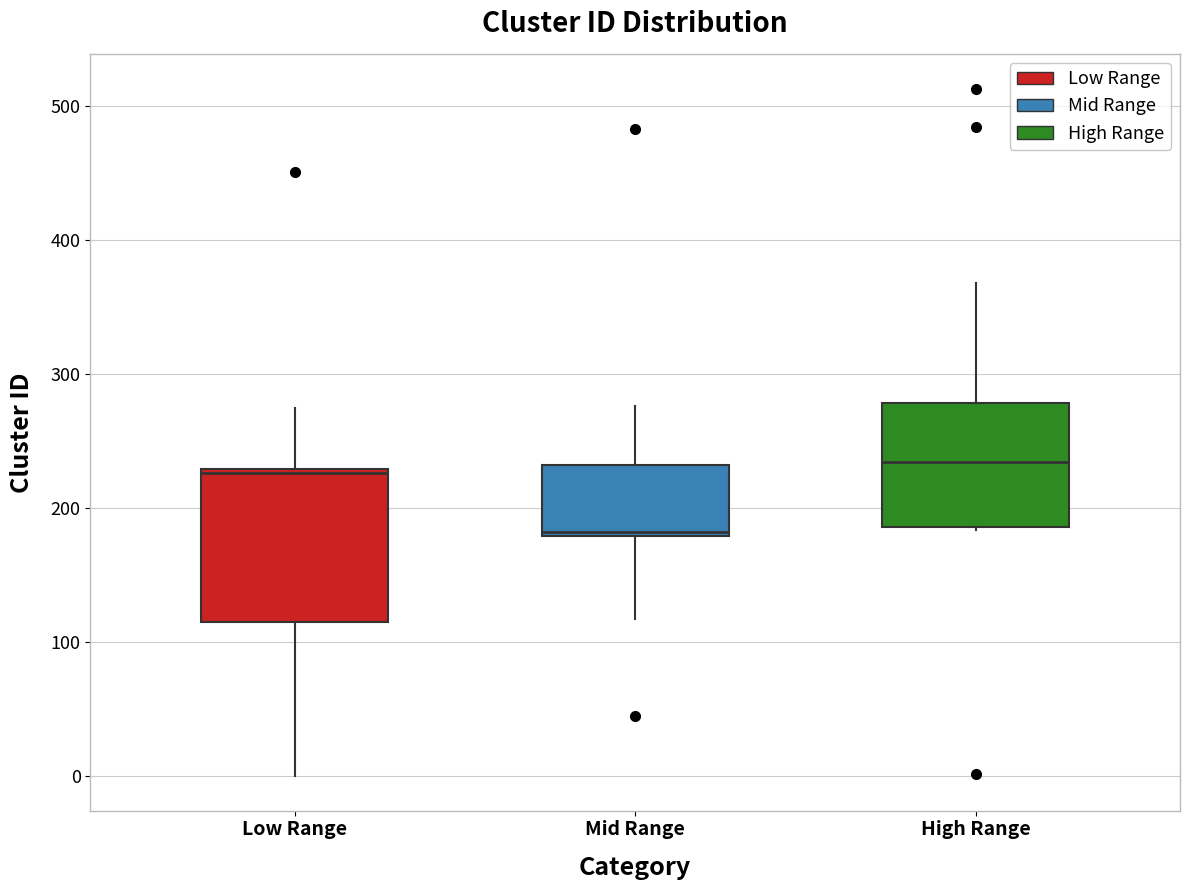

Which box has the lowest median line?

Mid Range